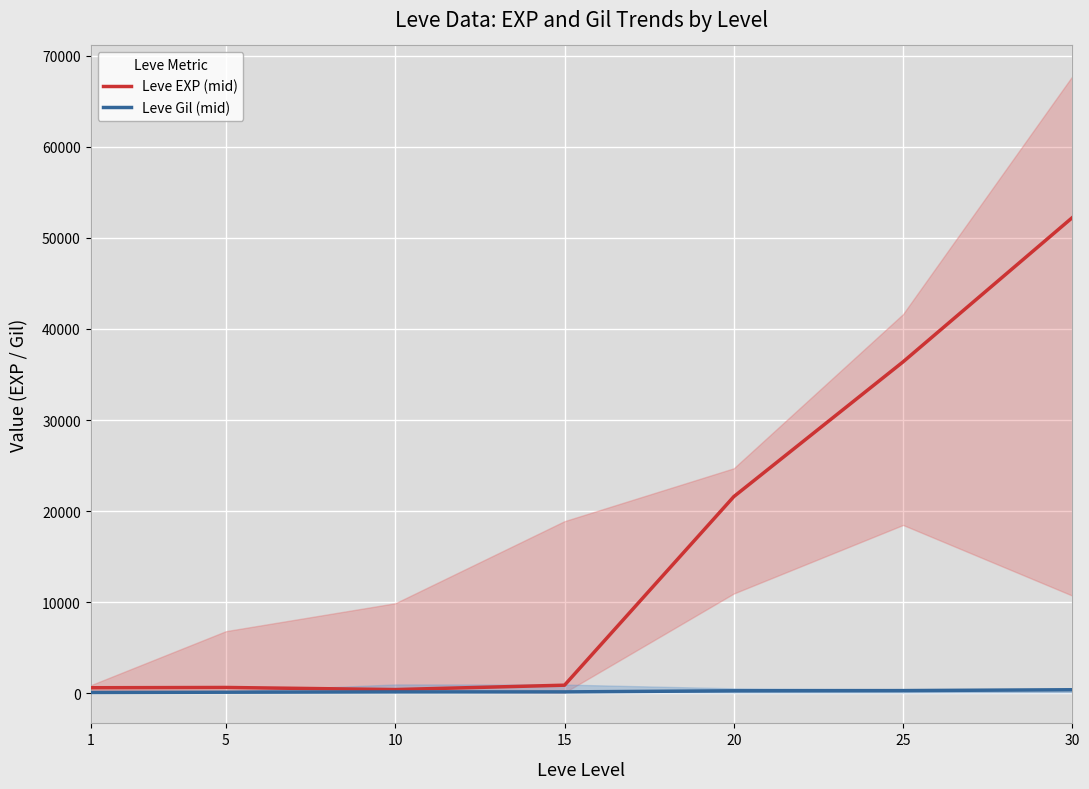

How many values in the Leve Gil (mid) series exceed 174?

3